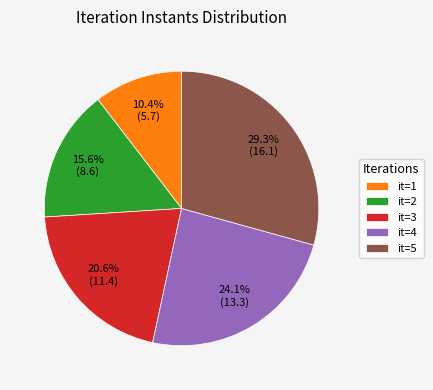

Count the number of slices in the pie.

5